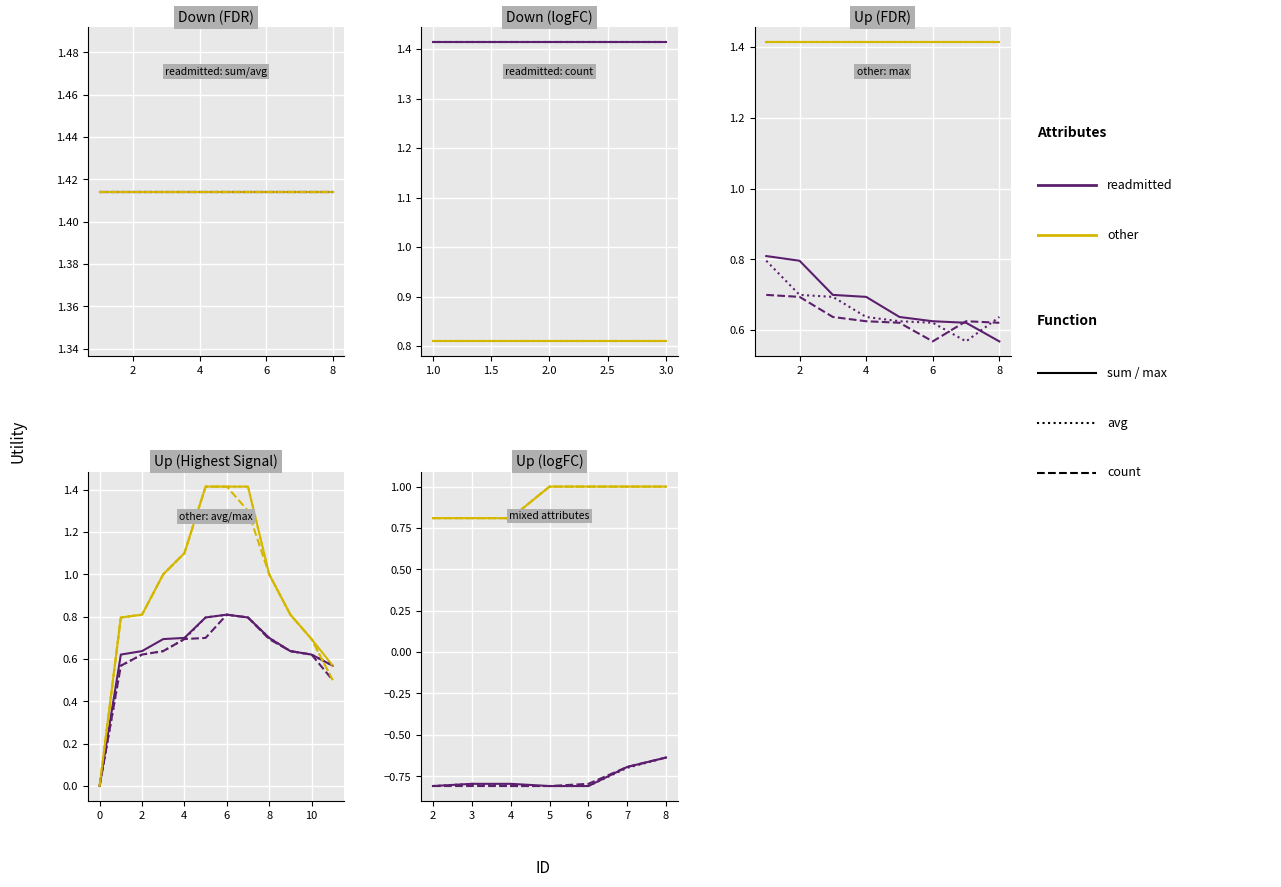

Between 6 and 0, which is larger?

6